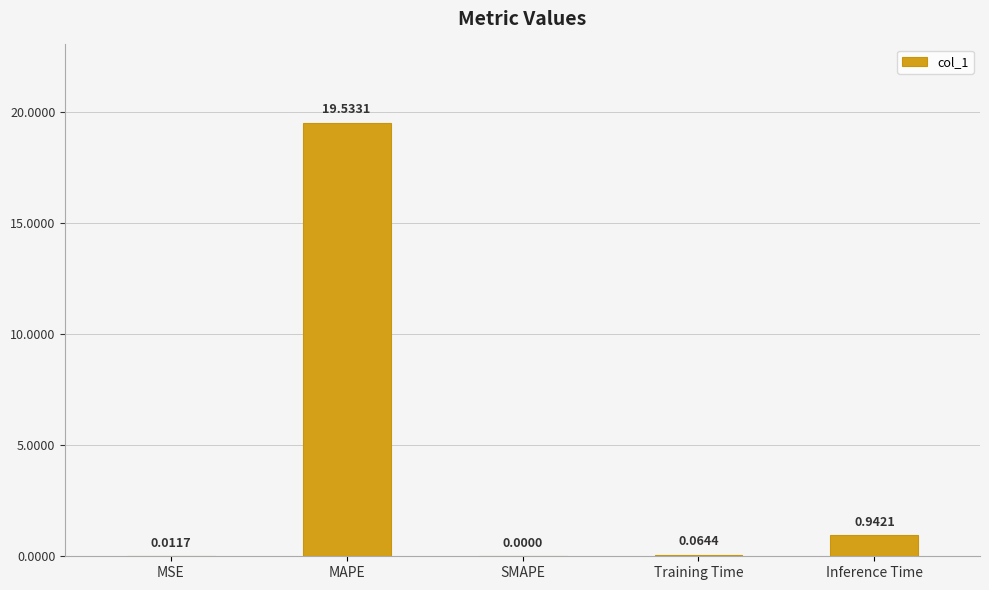

At which label is the value closest to 9?

Inference Time